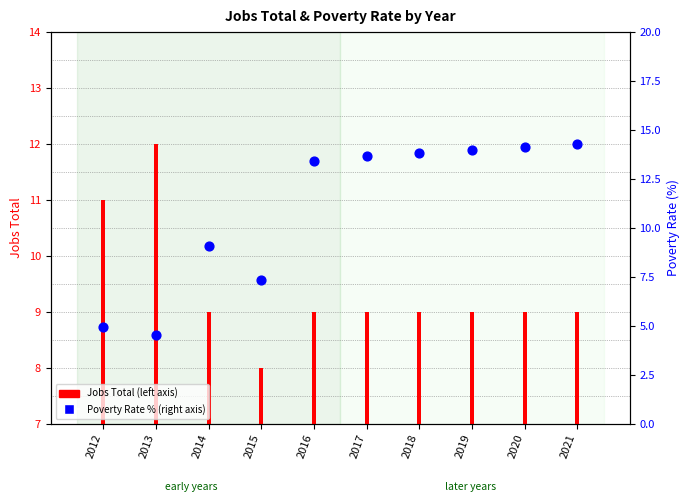

At which category is the sum across all series the highest?

2021